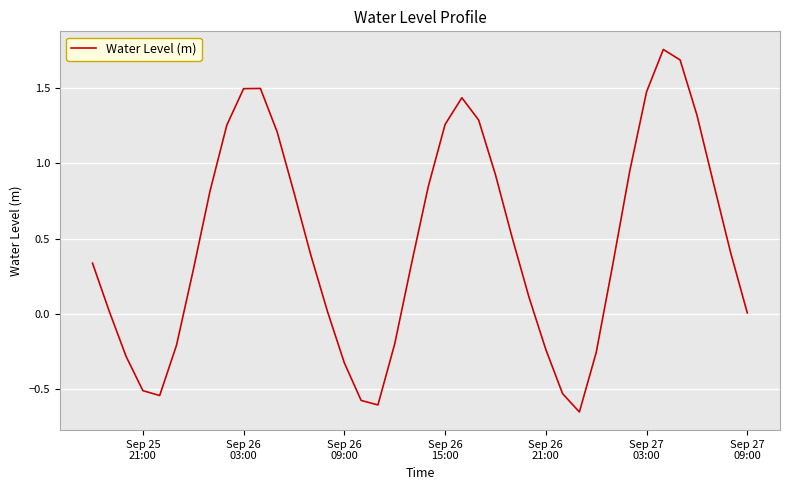

What is the difference between the maximum and minimum values?

2.4